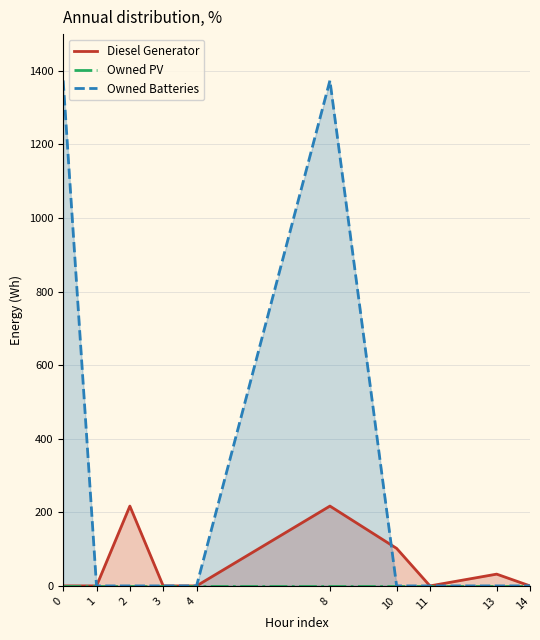

True or false: Owned Batteries has a value of 1374 at 0.

True